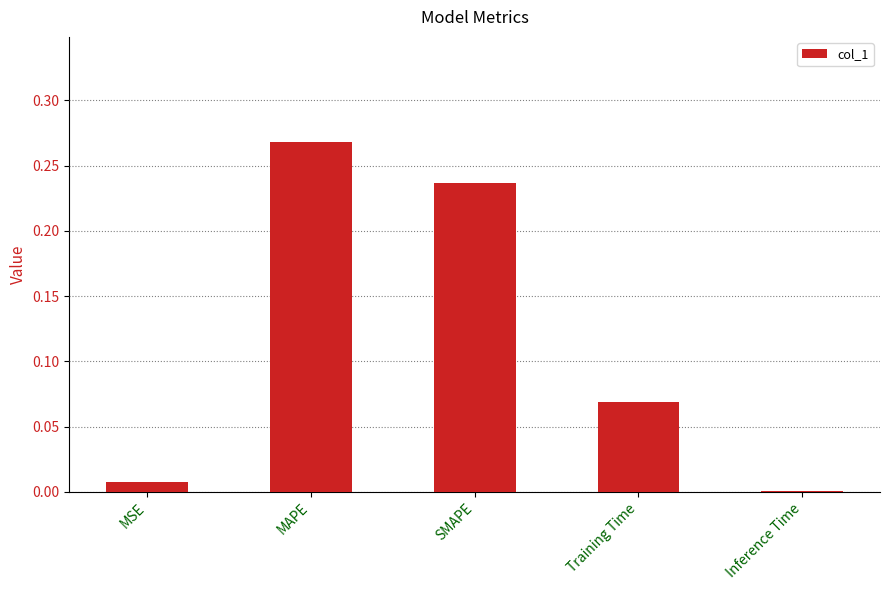

The value at SMAPE is 0.1. True or false?

False